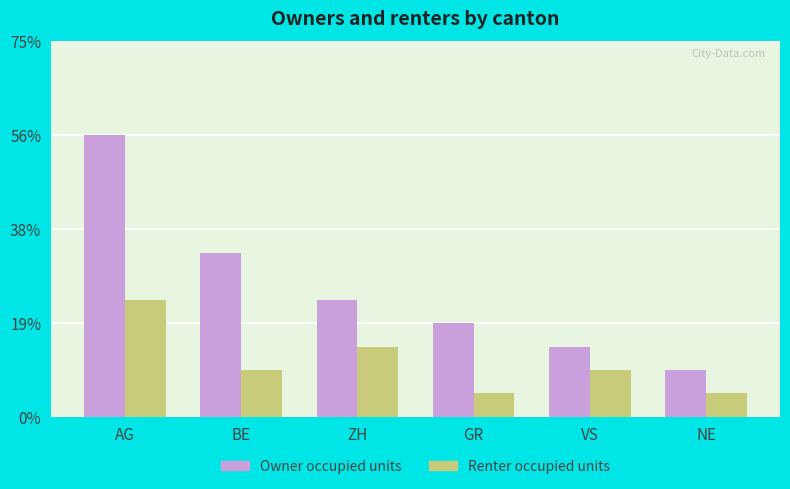

What are all the series names shown in the legend?

Owner occupied units, Renter occupied units